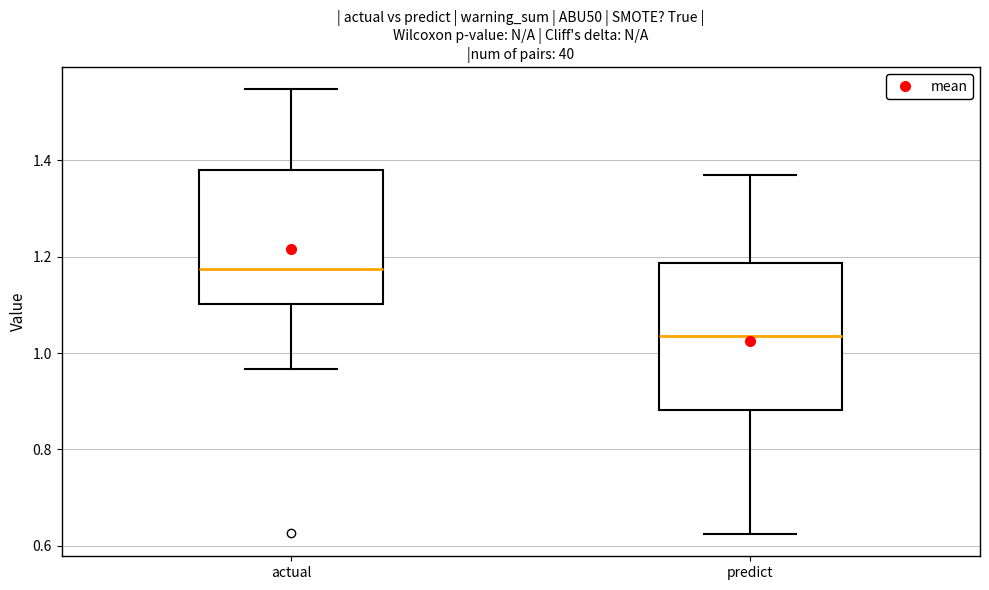

Reading left to right, transcribe this box plot: for each box, give where its median line is, the range the box spans, and where its two whiskers end, as read against the y-axis. The values are not printed on the chart, so give them approximately, as read against the axis.

actual: median 1.18, box 1.10 to 1.38, whiskers 0.96 to 1.54
predict: median 1.04, box 0.88 to 1.18, whiskers 0.62 to 1.38